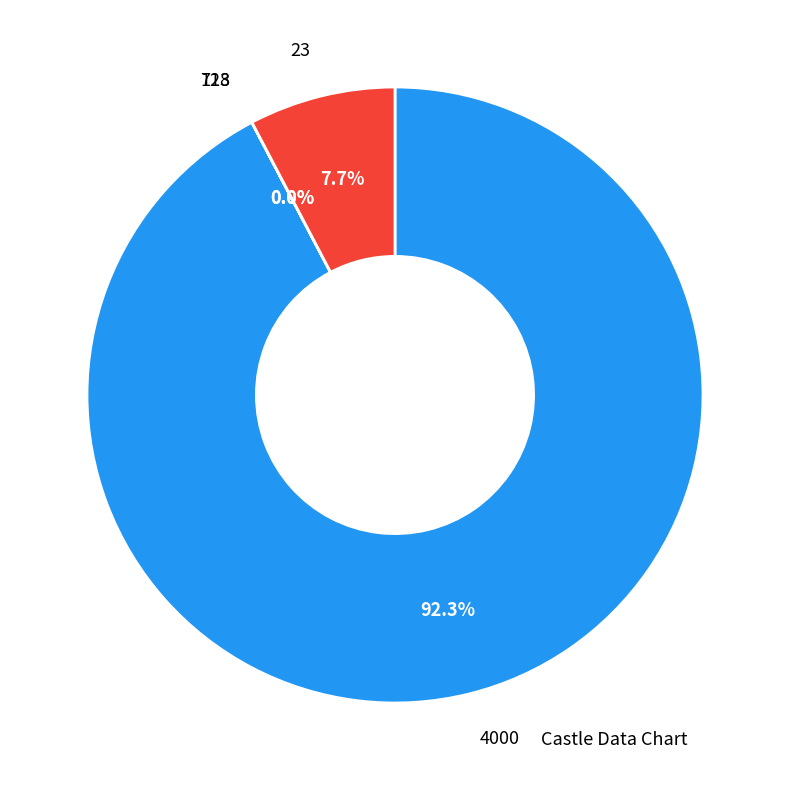

To the nearest percent, what is the average slice percentage?

25%